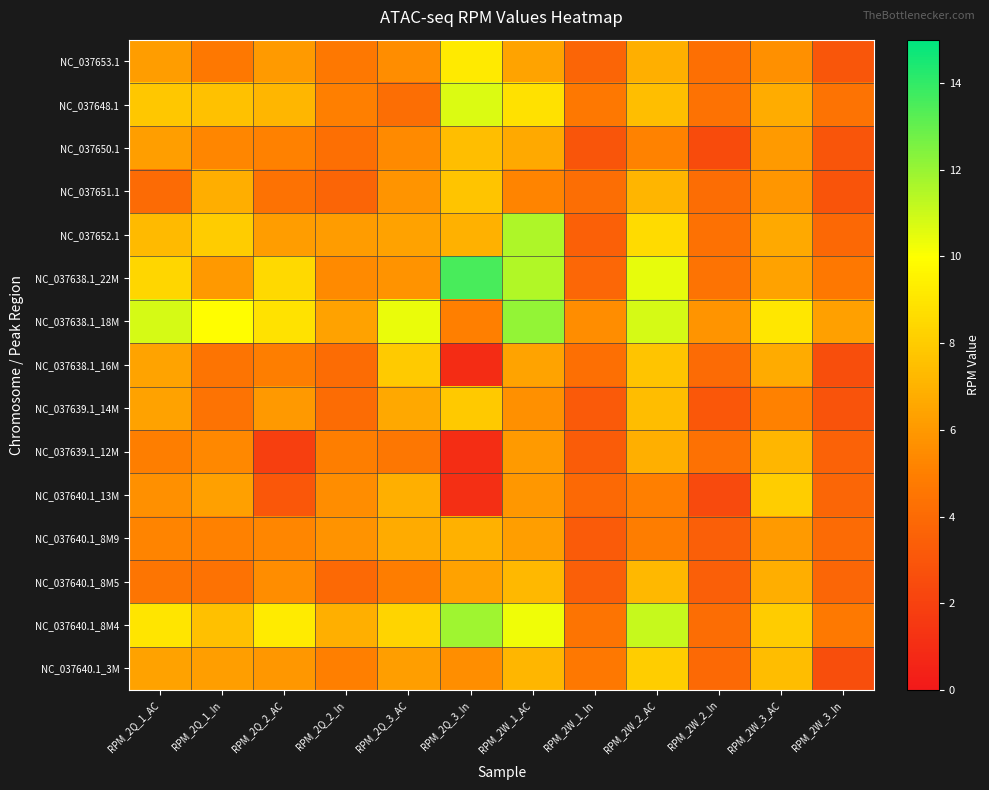

Reading right to left, what are all the values shown in this chart?

NC_037653.1: RPM_2W_3_In=3.0	RPM_2W_3_AC=5.6	RPM_2W_2_In=4.2	RPM_2W_2_AC=6.9	RPM_2W_1_In=3.7	RPM_2W_1_AC=6.4	RPM_2Q_3_In=9.1	RPM_2Q_3_AC=5.5	RPM_2Q_2_In=4.6	RPM_2Q_2_AC=6.1	RPM_2Q_1_In=4.7	RPM_2Q_1_AC=6.2
NC_037648.1: RPM_2W_3_In=4.4	RPM_2W_3_AC=6.8	RPM_2W_2_In=4.3	RPM_2W_2_AC=7.4	RPM_2W_1_In=4.6	RPM_2W_1_AC=8.8	RPM_2Q_3_In=10.7	RPM_2Q_3_AC=4.2	RPM_2Q_2_In=5.0	RPM_2Q_2_AC=7.2	RPM_2Q_1_In=7.6	RPM_2Q_1_AC=7.8
NC_037650.1: RPM_2W_3_In=3.0	RPM_2W_3_AC=6.1	RPM_2W_2_In=2.5	RPM_2W_2_AC=5.1	RPM_2W_1_In=3.0	RPM_2W_1_AC=6.6	RPM_2Q_3_In=7.5	RPM_2Q_3_AC=5.4	RPM_2Q_2_In=4.3	RPM_2Q_2_AC=5.0	RPM_2Q_1_In=5.3	RPM_2Q_1_AC=6.2
NC_037651.1: RPM_2W_3_In=2.9	RPM_2W_3_AC=5.9	RPM_2W_2_In=4.1	RPM_2W_2_AC=7.1	RPM_2W_1_In=4.2	RPM_2W_1_AC=5.2	RPM_2Q_3_In=7.7	RPM_2Q_3_AC=5.8	RPM_2Q_2_In=3.7	RPM_2Q_2_AC=4.4	RPM_2Q_1_In=6.8	RPM_2Q_1_AC=4.0
NC_037652.1: RPM_2W_3_In=3.9	RPM_2W_3_AC=6.6	RPM_2W_2_In=4.3	RPM_2W_2_AC=8.6	RPM_2W_1_In=3.5	RPM_2W_1_AC=11.6	RPM_2Q_3_In=6.9	RPM_2Q_3_AC=6.4	RPM_2Q_2_In=6.1	RPM_2Q_2_AC=6.2	RPM_2Q_1_In=8.0	RPM_2Q_1_AC=7.3
NC_037638.1_22M: RPM_2W_3_In=4.7	RPM_2W_3_AC=6.4	RPM_2W_2_In=4.4	RPM_2W_2_AC=10.5	RPM_2W_1_In=3.8	RPM_2W_1_AC=11.5	RPM_2Q_3_In=13.6	RPM_2Q_3_AC=5.8	RPM_2Q_2_In=5.4	RPM_2Q_2_AC=8.6	RPM_2Q_1_In=6.0	RPM_2Q_1_AC=8.4
NC_037638.1_18M: RPM_2W_3_In=6.3	RPM_2W_3_AC=9.0	RPM_2W_2_In=5.8	RPM_2W_2_AC=10.8	RPM_2W_1_In=5.5	RPM_2W_1_AC=12.1	RPM_2Q_3_In=5.0	RPM_2Q_3_AC=10.4	RPM_2Q_2_In=6.4	RPM_2Q_2_AC=8.9	RPM_2Q_1_In=9.9	RPM_2Q_1_AC=10.8
NC_037638.1_16M: RPM_2W_3_In=2.6	RPM_2W_3_AC=6.7	RPM_2W_2_In=4.0	RPM_2W_2_AC=7.7	RPM_2W_1_In=4.3	RPM_2W_1_AC=6.4	RPM_2Q_3_In=1.0	RPM_2Q_3_AC=8.0	RPM_2Q_2_In=4.1	RPM_2Q_2_AC=5.0	RPM_2Q_1_In=4.5	RPM_2Q_1_AC=6.4
NC_037639.1_14M: RPM_2W_3_In=2.8	RPM_2W_3_AC=5.1	RPM_2W_2_In=3.1	RPM_2W_2_AC=7.4	RPM_2W_1_In=3.2	RPM_2W_1_AC=5.7	RPM_2Q_3_In=7.9	RPM_2Q_3_AC=6.6	RPM_2Q_2_In=4.1	RPM_2Q_2_AC=6.0	RPM_2Q_1_In=4.4	RPM_2Q_1_AC=6.3
NC_037639.1_12M: RPM_2W_3_In=3.6	RPM_2W_3_AC=7.2	RPM_2W_2_In=4.3	RPM_2W_2_AC=6.9	RPM_2W_1_In=3.3	RPM_2W_1_AC=6.0	RPM_2Q_3_In=1.0	RPM_2Q_3_AC=4.6	RPM_2Q_2_In=5.0	RPM_2Q_2_AC=1.9	RPM_2Q_1_In=5.4	RPM_2Q_1_AC=4.9
NC_037640.1_13M: RPM_2W_3_In=3.8	RPM_2W_3_AC=8.1	RPM_2W_2_In=2.4	RPM_2W_2_AC=5.0	RPM_2W_1_In=3.9	RPM_2W_1_AC=5.9	RPM_2Q_3_In=1.1	RPM_2Q_3_AC=6.9	RPM_2Q_2_In=5.6	RPM_2Q_2_AC=3.1	RPM_2Q_1_In=6.3	RPM_2Q_1_AC=5.7
NC_037640.1_8M9: RPM_2W_3_In=4.0	RPM_2W_3_AC=6.1	RPM_2W_2_In=3.5	RPM_2W_2_AC=4.9	RPM_2W_1_In=3.2	RPM_2W_1_AC=6.3	RPM_2Q_3_In=6.9	RPM_2Q_3_AC=6.7	RPM_2Q_2_In=5.8	RPM_2Q_2_AC=5.3	RPM_2Q_1_In=5.1	RPM_2Q_1_AC=5.2
NC_037640.1_8M5: RPM_2W_3_In=3.8	RPM_2W_3_AC=6.8	RPM_2W_2_In=3.5	RPM_2W_2_AC=7.2	RPM_2W_1_In=3.4	RPM_2W_1_AC=7.3	RPM_2Q_3_In=6.3	RPM_2Q_3_AC=4.9	RPM_2Q_2_In=3.9	RPM_2Q_2_AC=5.5	RPM_2Q_1_In=4.4	RPM_2Q_1_AC=4.6
NC_037640.1_8M4: RPM_2W_3_In=4.7	RPM_2W_3_AC=8.0	RPM_2W_2_In=4.1	RPM_2W_2_AC=11.1	RPM_2W_1_In=4.5	RPM_2W_1_AC=10.3	RPM_2Q_3_In=11.8	RPM_2Q_3_AC=8.4	RPM_2Q_2_In=6.9	RPM_2Q_2_AC=9.2	RPM_2Q_1_In=7.5	RPM_2Q_1_AC=9.0
NC_037640.1_3M: RPM_2W_3_In=2.6	RPM_2W_3_AC=7.4	RPM_2W_2_In=4.0	RPM_2W_2_AC=8.0	RPM_2W_1_In=4.6	RPM_2W_1_AC=7.2	RPM_2Q_3_In=5.6	RPM_2Q_3_AC=6.2	RPM_2Q_2_In=5.0	RPM_2Q_2_AC=5.9	RPM_2Q_1_In=6.2	RPM_2Q_1_AC=6.3